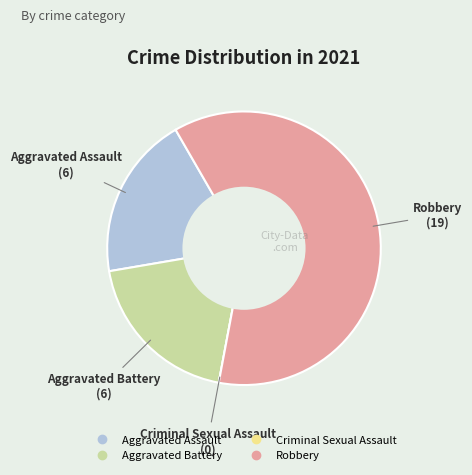

Do Aggravated Battery and Aggravated Assault together represent more than half of the pie?

No